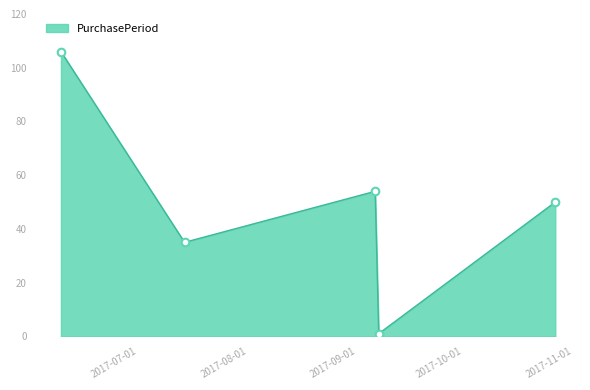

What is the difference between the maximum and minimum values?

105